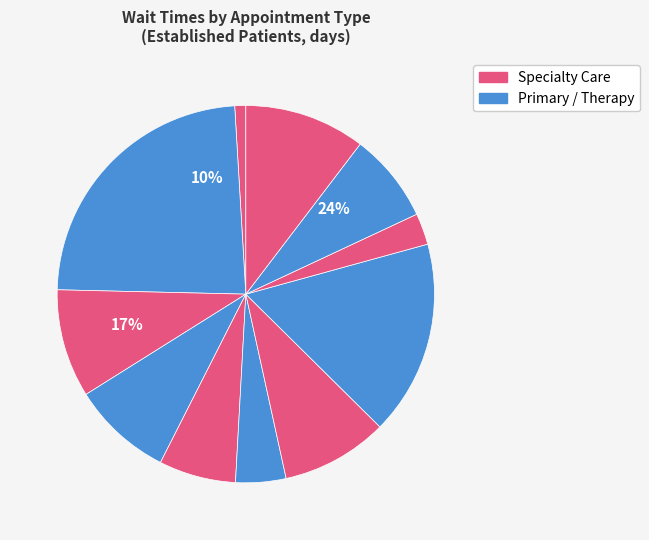

Rank the categories by value from highest to lowest.

CARDIOLOGY, PHYSICAL THERAPY, SLEEP MEDICINE, DENTAL, OPHTHALMOLOGY, DERMATOLOGY, PRIMARY CARE, MENTAL HEALTH INDIVIDUAL, OCCUPATIONAL THERAPY, PODIATRY, AUDIOLOGY